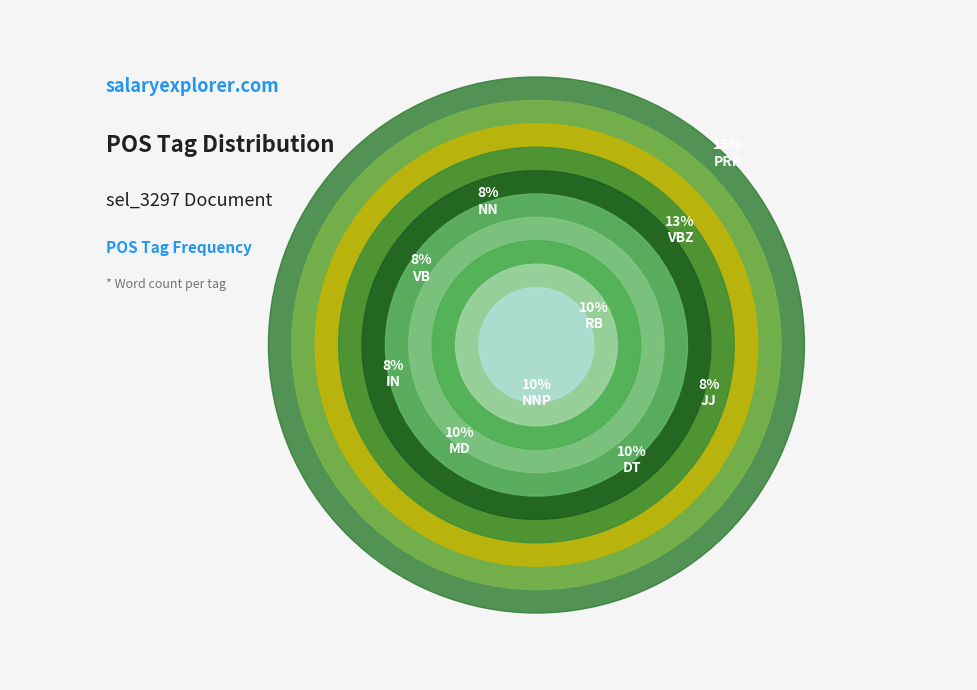

To the nearest percent, what is the average slice percentage?

10%